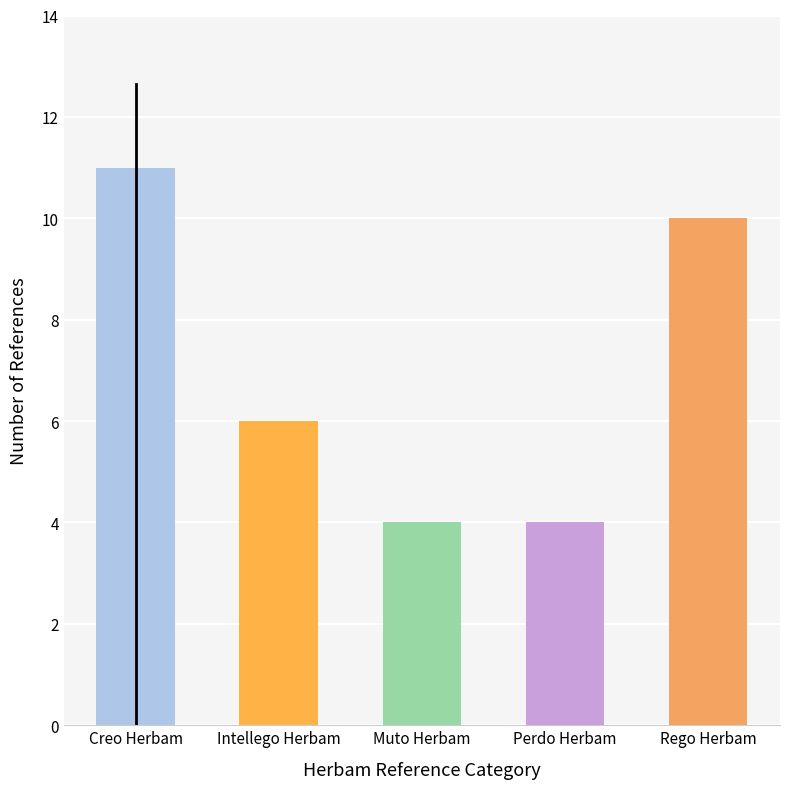

Where does the data first go above 6?

Creo Herbam